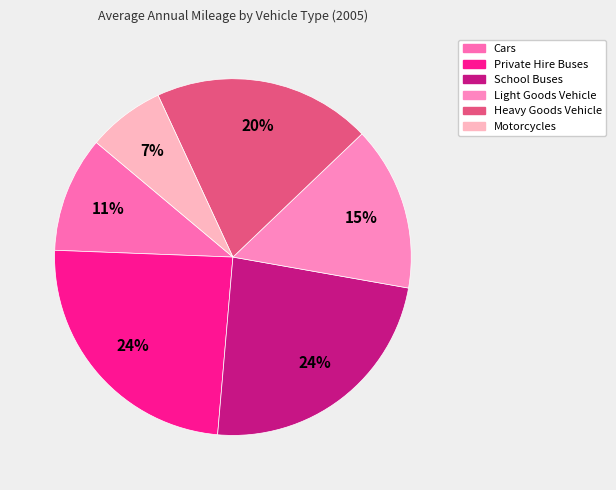

Count the number of slices in the pie.

6